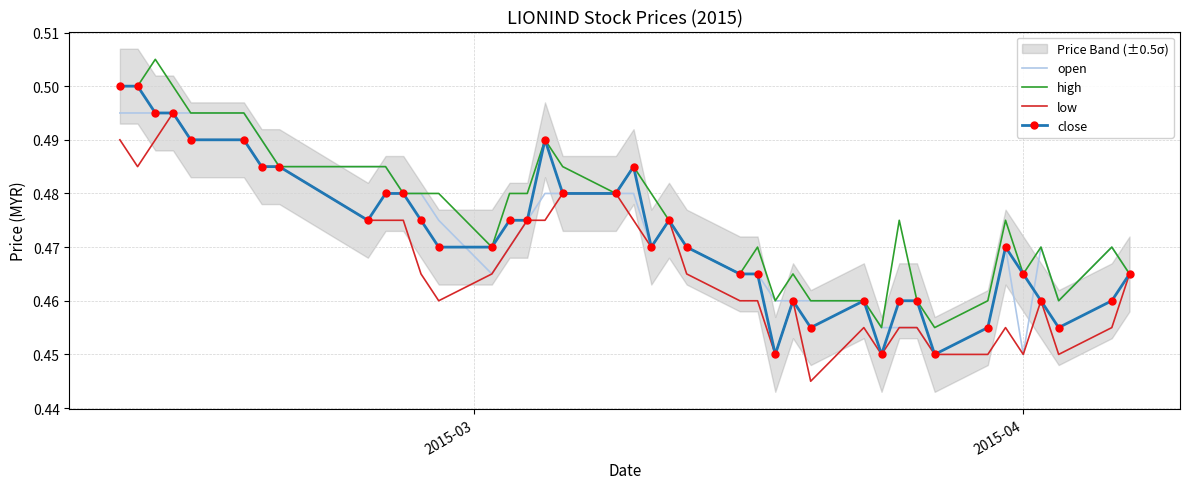

True or false: low and high intersect in this chart.

False